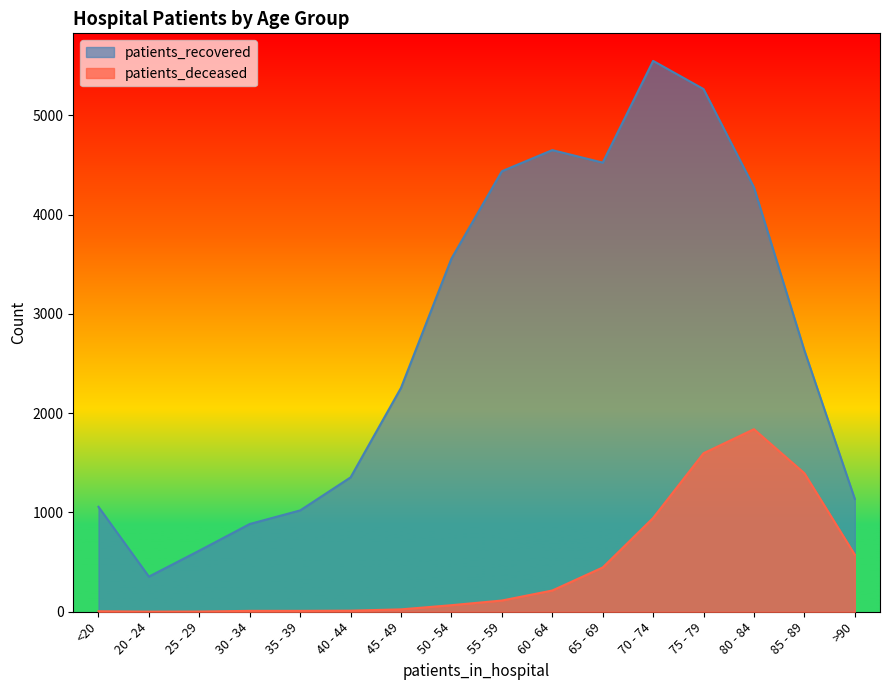

What value does the patients_deceased series have at 60 - 64, to the nearest 10?

210